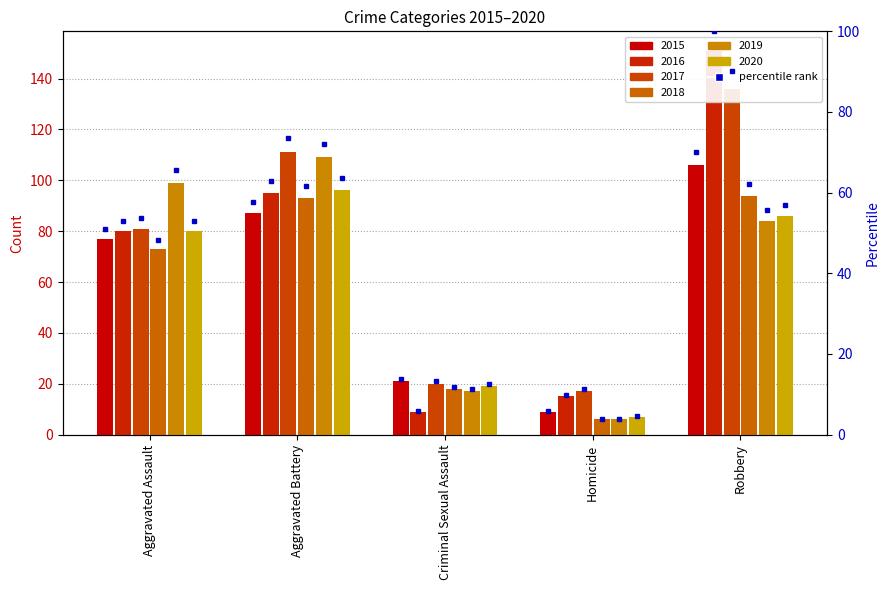

Which has a higher value, Criminal Sexual Assault or Aggravated Assault?

Aggravated Assault